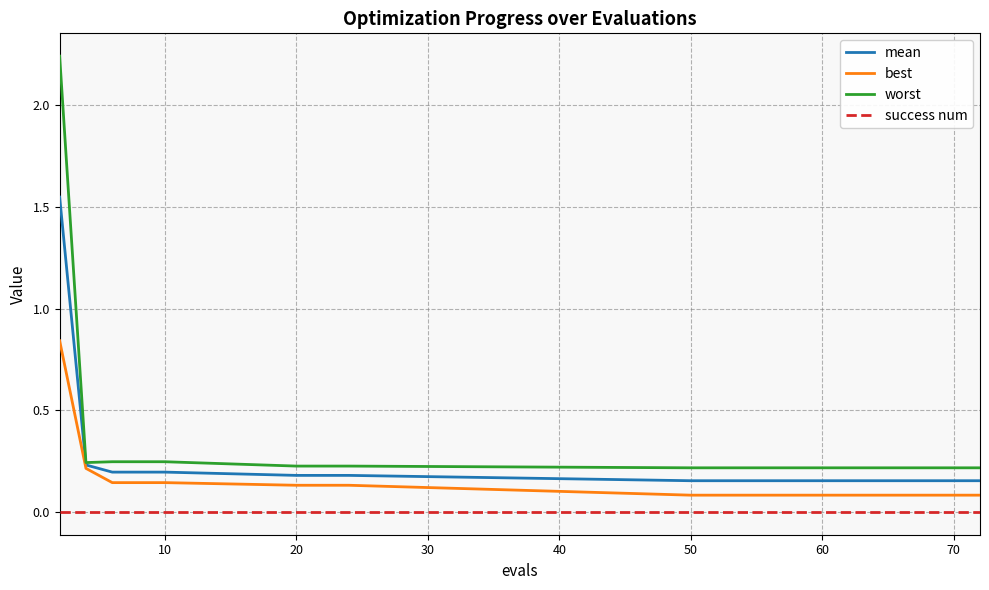

Does the chart display data point markers on the line(s)?

No